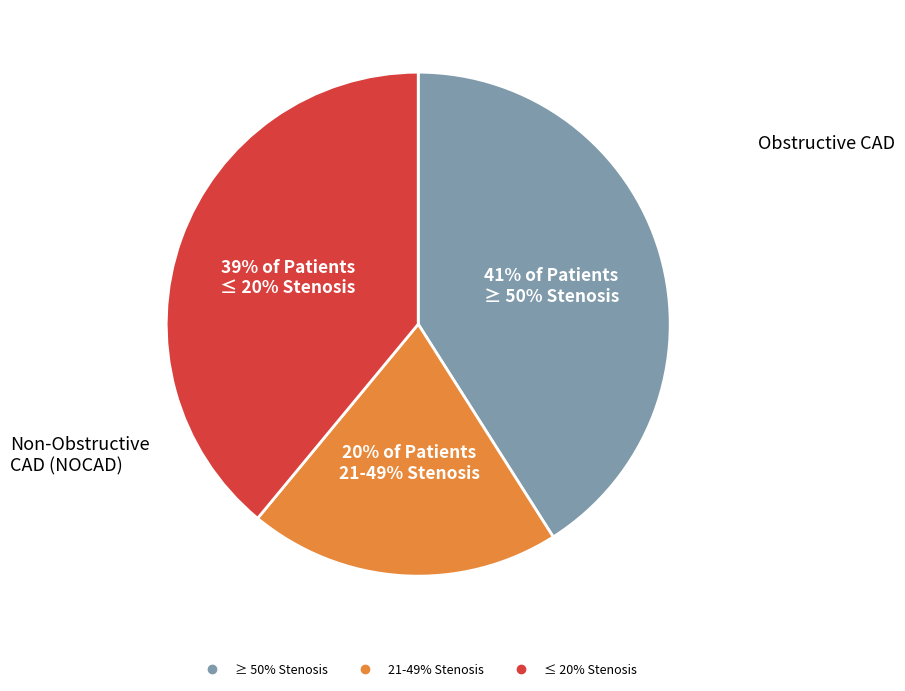

Is there any slice that represents more than half of the pie?

No